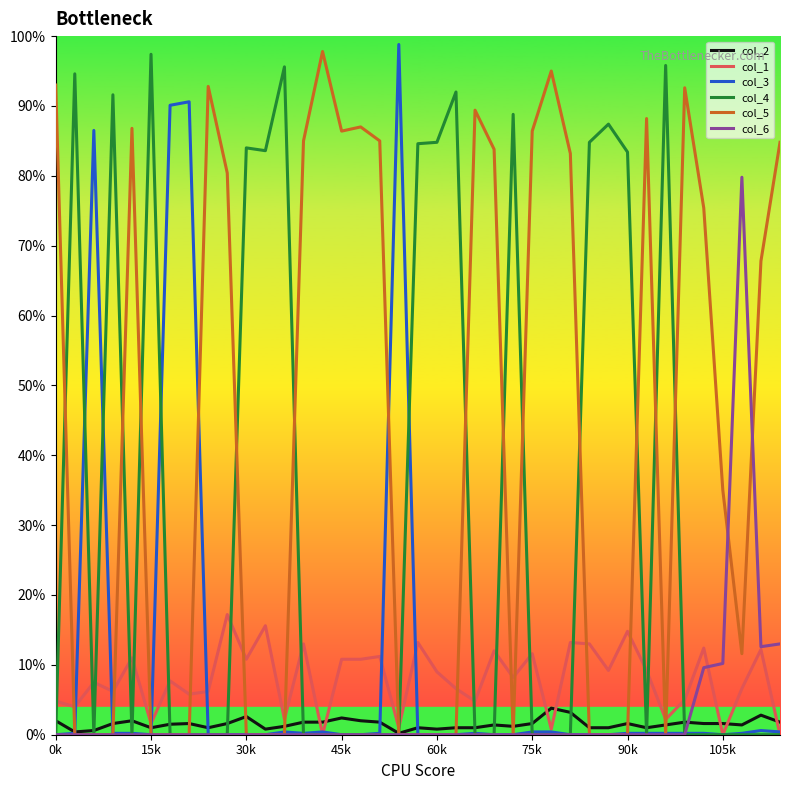

True or false: col_2 and col_4 intersect in this chart.

True